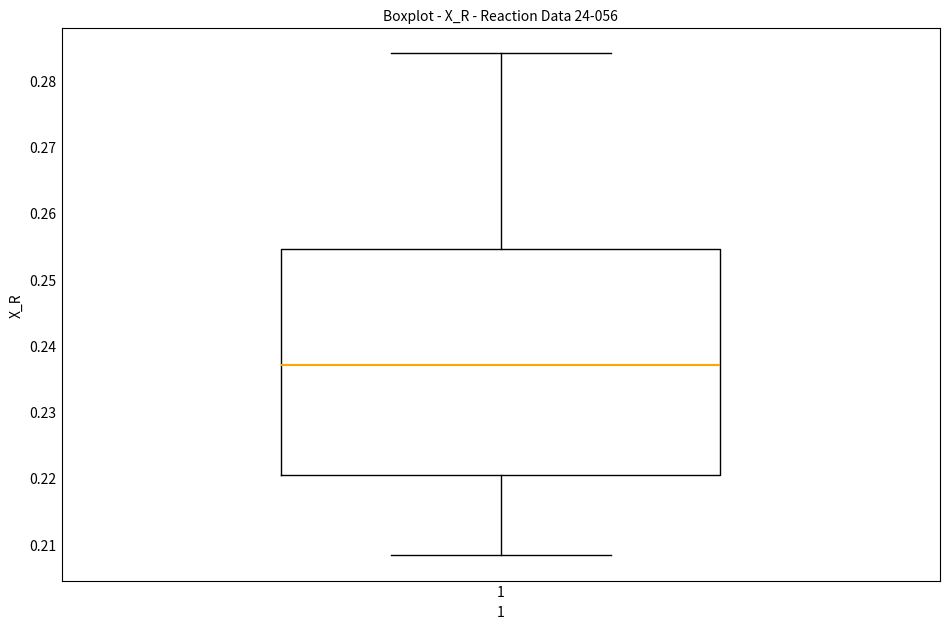

Where is the upper edge of the box at x = 1 on the y-axis? The values are not printed on the chart, so give them approximately, as read against the axis.

0.255